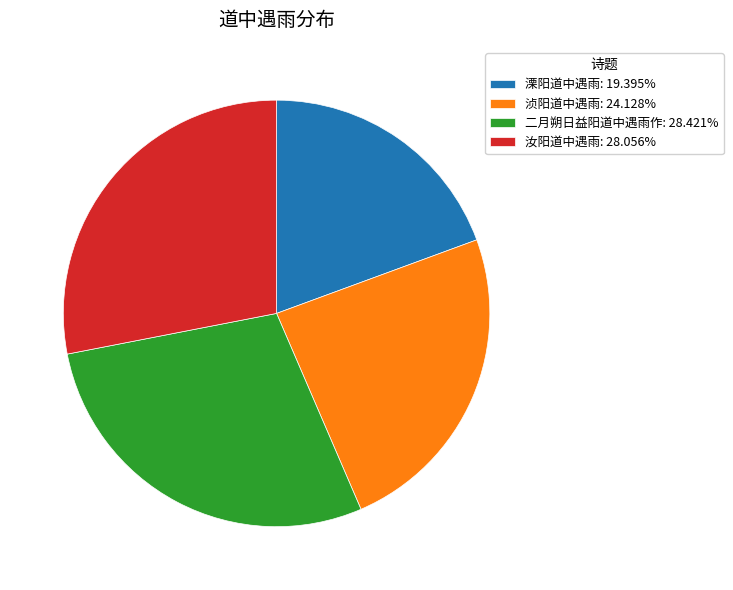

Approximately how many times larger is the value at 浈阳道中遇雨: 24.128% compared to 二月朔日益阳道中遇雨作: 28.421%?

0.8